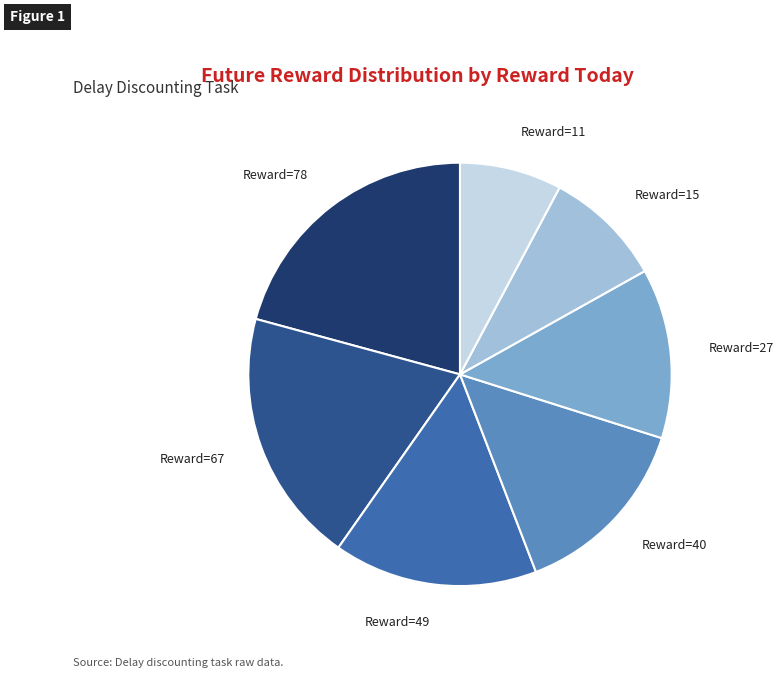

Is there a majority slice in this chart?

No